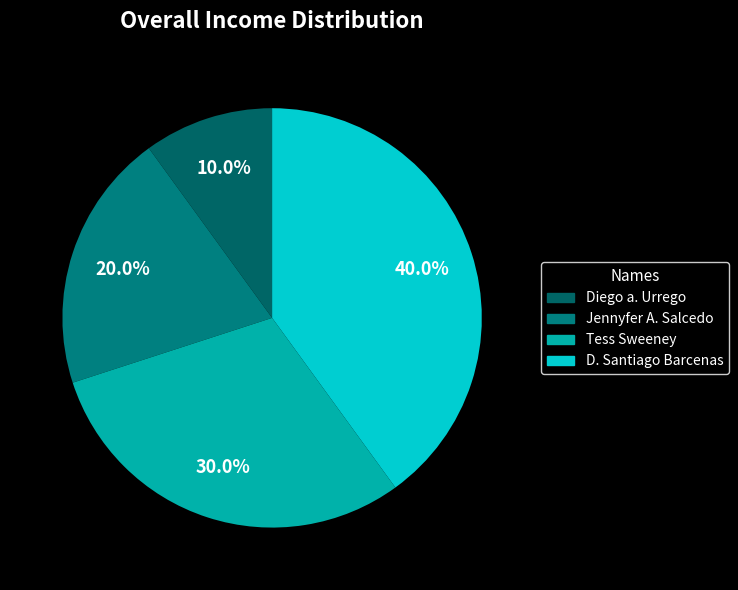

Count the number of slices in the pie.

4